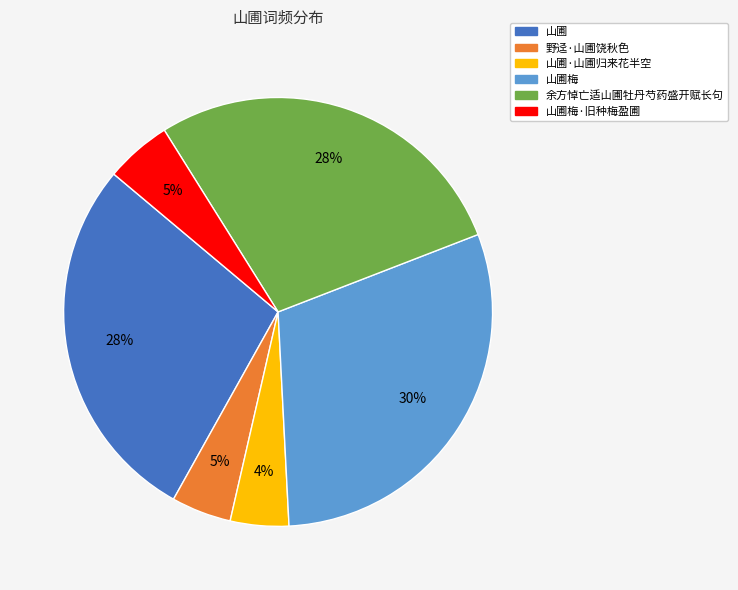

To the nearest percent, what is the average slice percentage?

17%